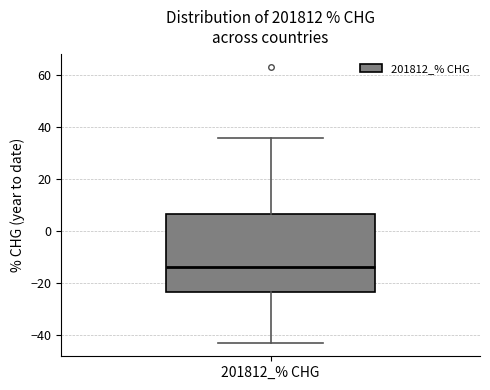

Where is the lower edge of the box for 201812_% CHG on the y-axis? The values are not printed on the chart, so give them approximately, as read against the axis.

-24